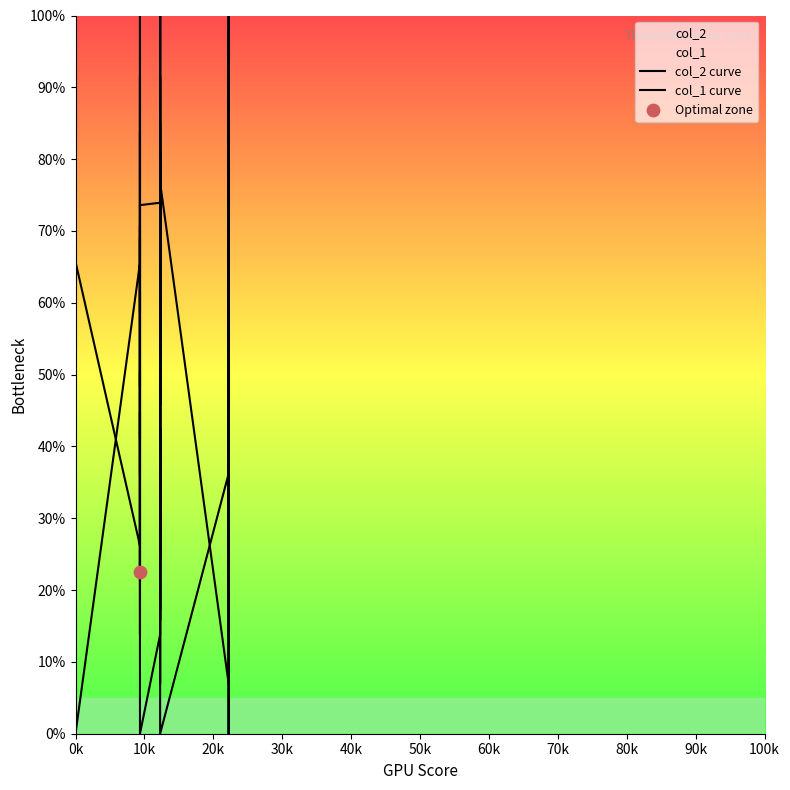

Which series reaches the maximum Y coordinate?

col_2 curve